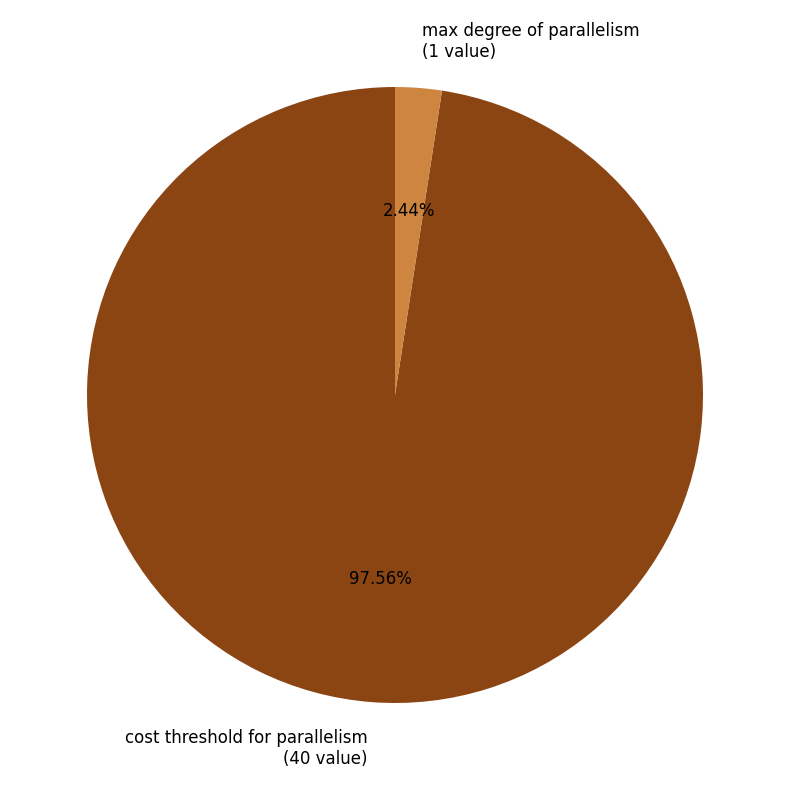

To the nearest percent, what is the difference between the largest and smallest slice percentages?

95%